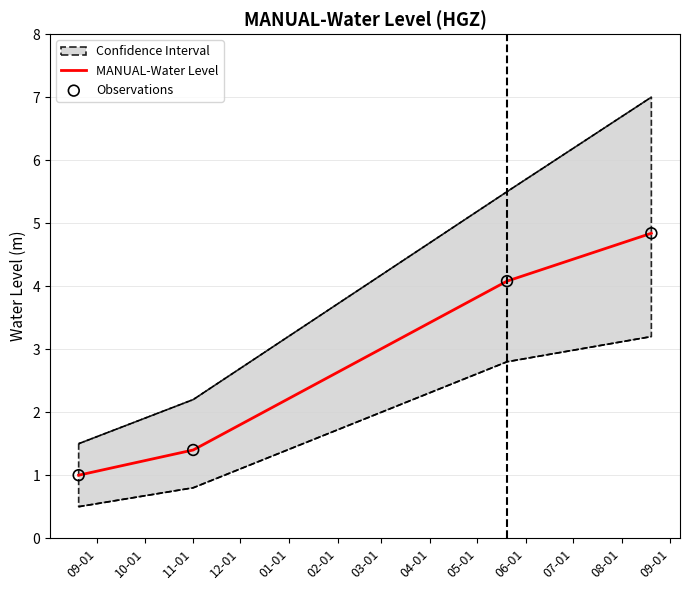

True or false: MANUAL-Water Level has more than 0 interior local peaks.

False